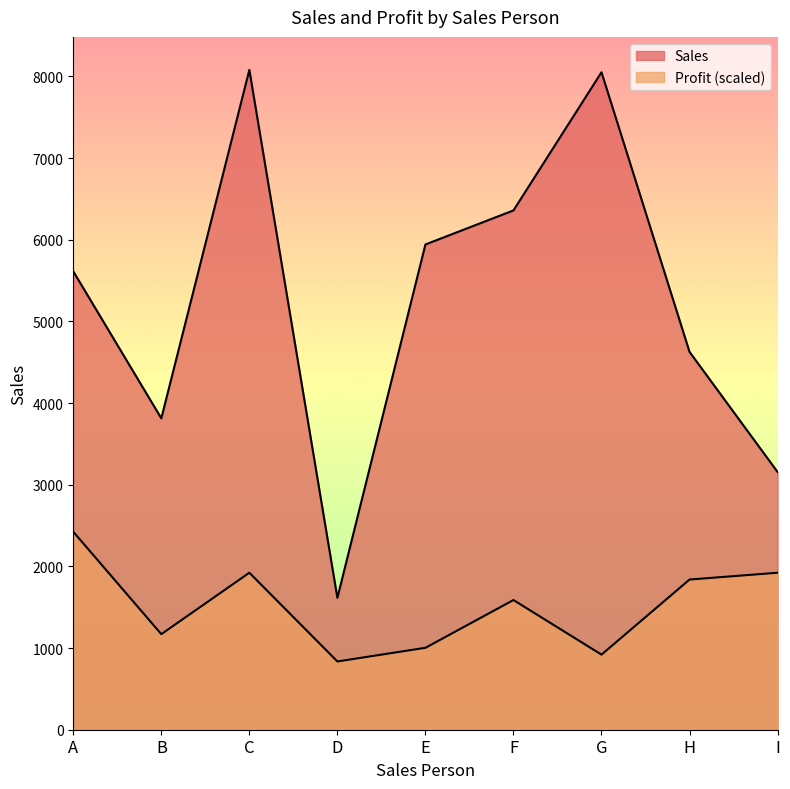

True or false: Profit has a value of 2424.0 at A.

True